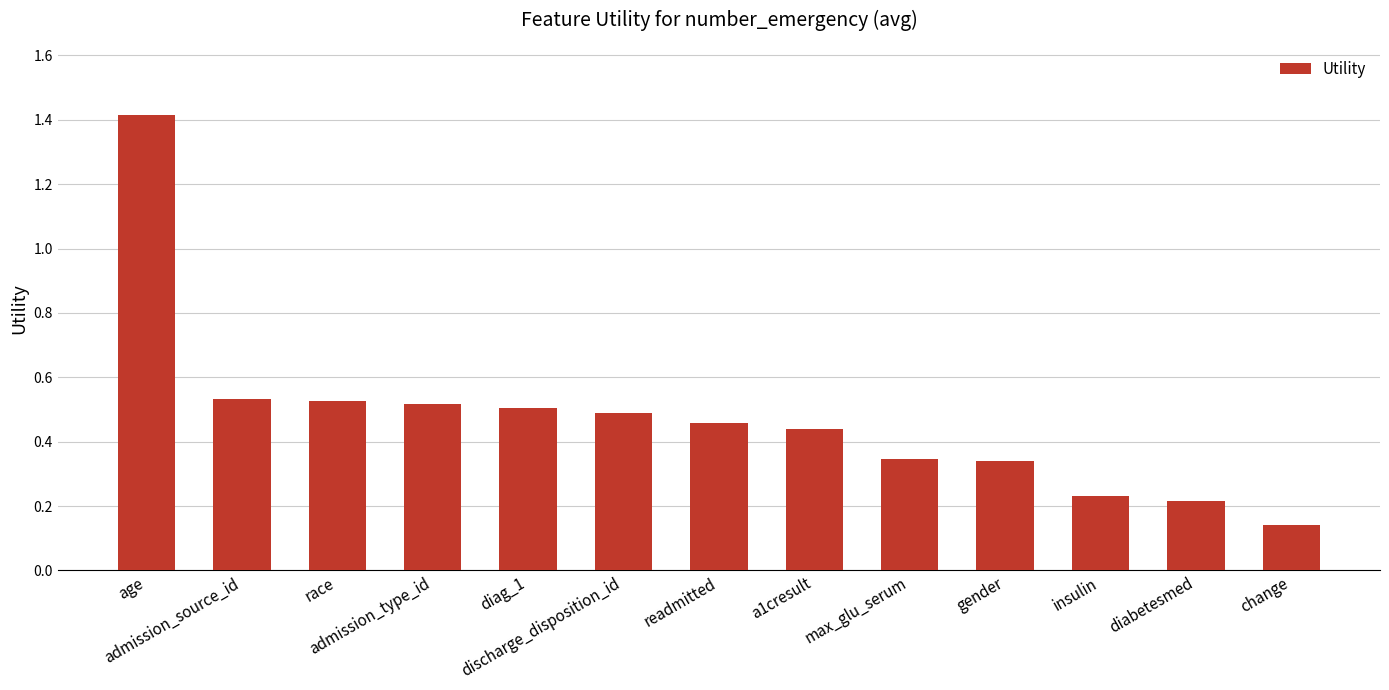

True or false: the data shows 0.8 at admission_type_id.

False